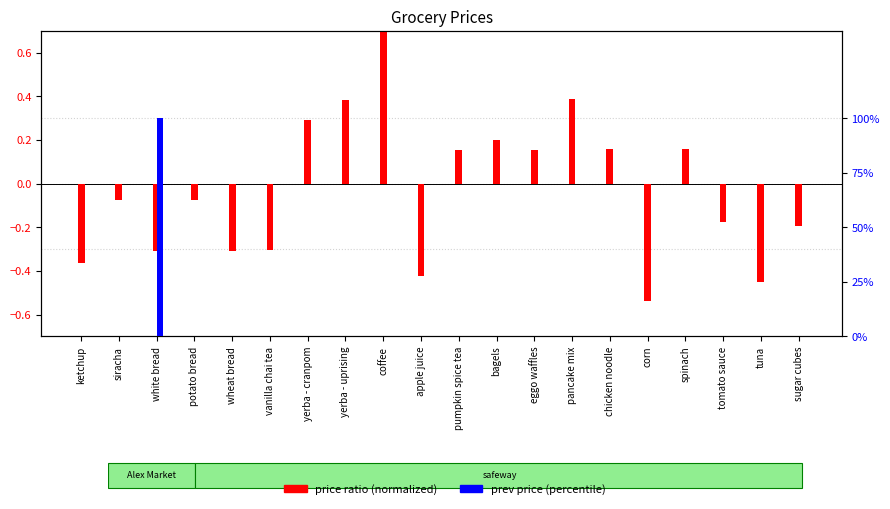

How many values in the price ratio (normalized) series exceed 0?

9